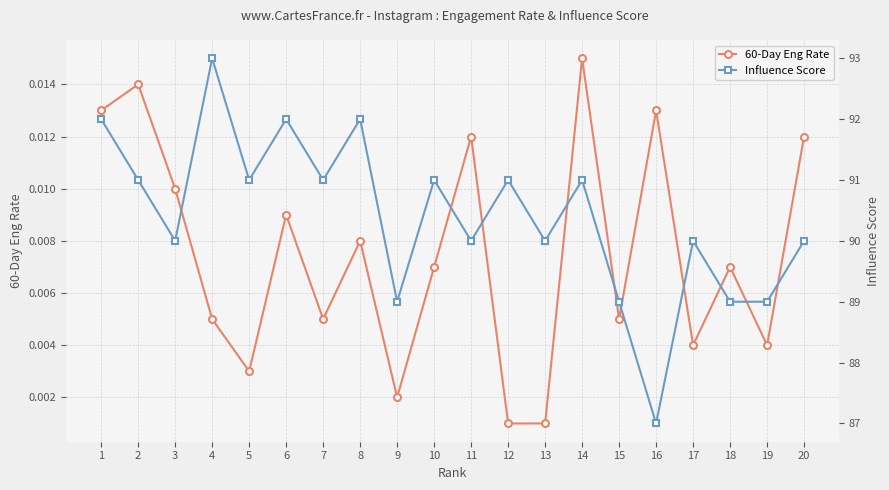

True or false: Influence Score has more than 1 interior local peaks.

True